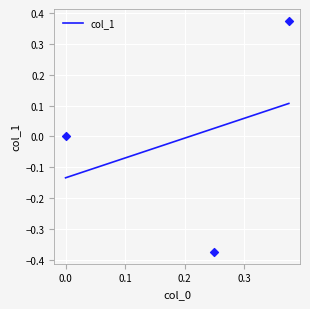

What is the change in value from 0.375 to 0.0?

-0.4